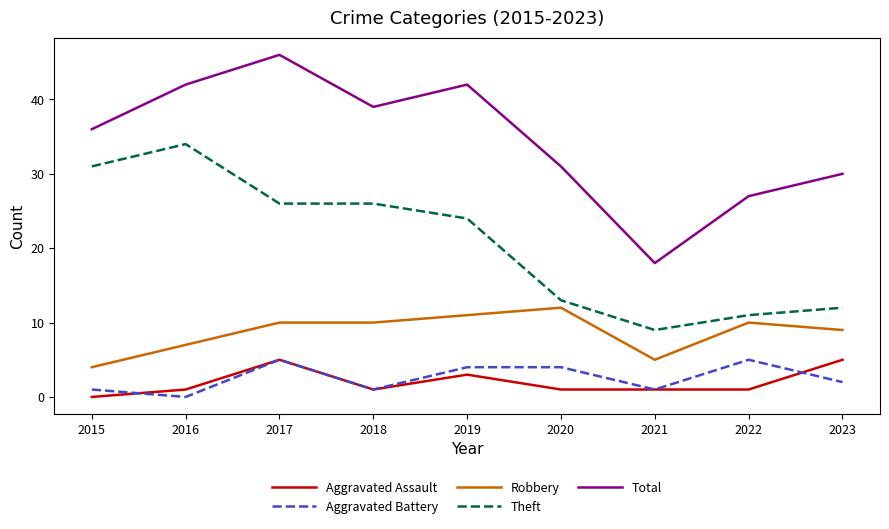

Reading left to right, list all the values displayed in this chart.

Aggravated Assault: 2015=0	2016=1	2017=5	2018=1	2019=3	2020=1	2021=1	2022=1	2023=5
Aggravated Battery: 2015=1	2016=0	2017=5	2018=1	2019=4	2020=4	2021=1	2022=5	2023=2
Robbery: 2015=4	2016=7	2017=10	2018=10	2019=11	2020=12	2021=5	2022=10	2023=9
Theft: 2015=31	2016=34	2017=26	2018=26	2019=24	2020=13	2021=9	2022=11	2023=12
Total: 2015=36	2016=42	2017=46	2018=39	2019=42	2020=31	2021=18	2022=27	2023=30